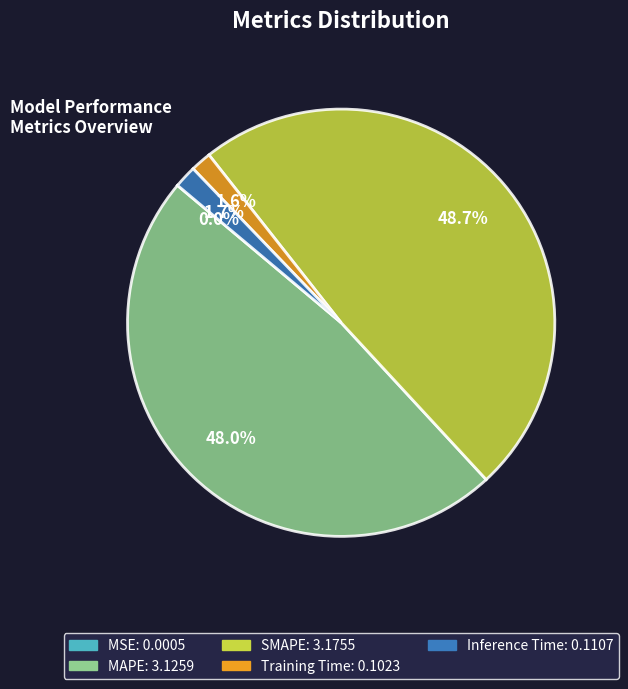

To the nearest percent, what percentage of the pie is SMAPE?

49%